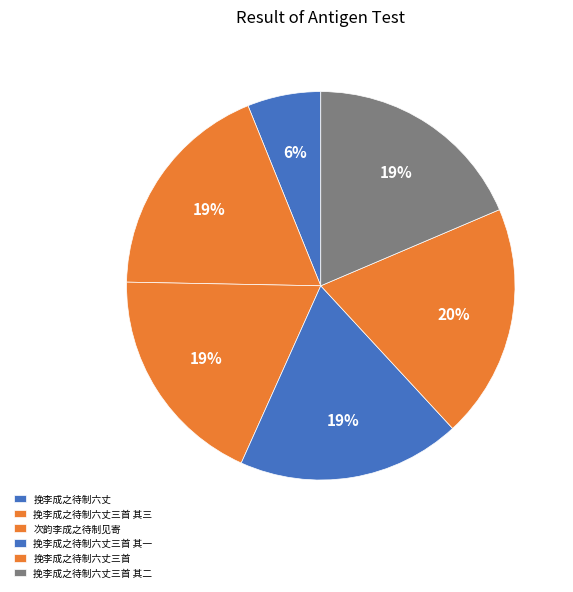

To the nearest percent, what portion does 挽李成之待制六丈三首 其一 represent?

19%